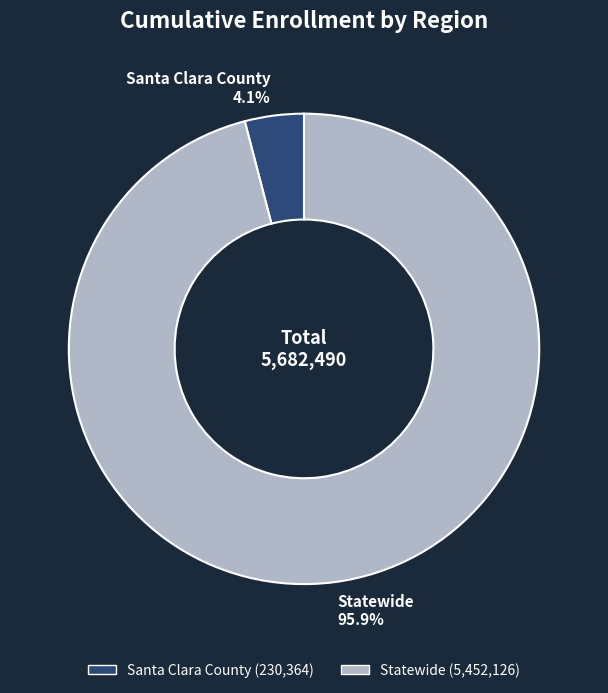

What percentage is NOT represented by Statewide?

4.1%